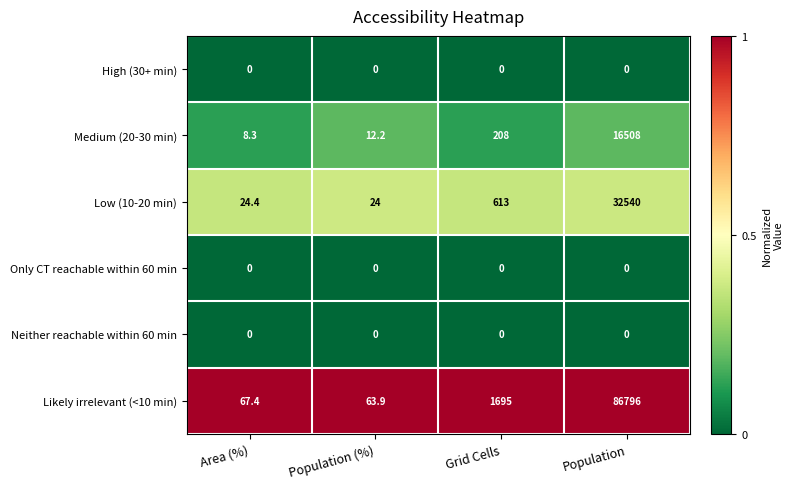

Which series changed the most between Area (%) and Population (%)?

Medium (20-30 min)